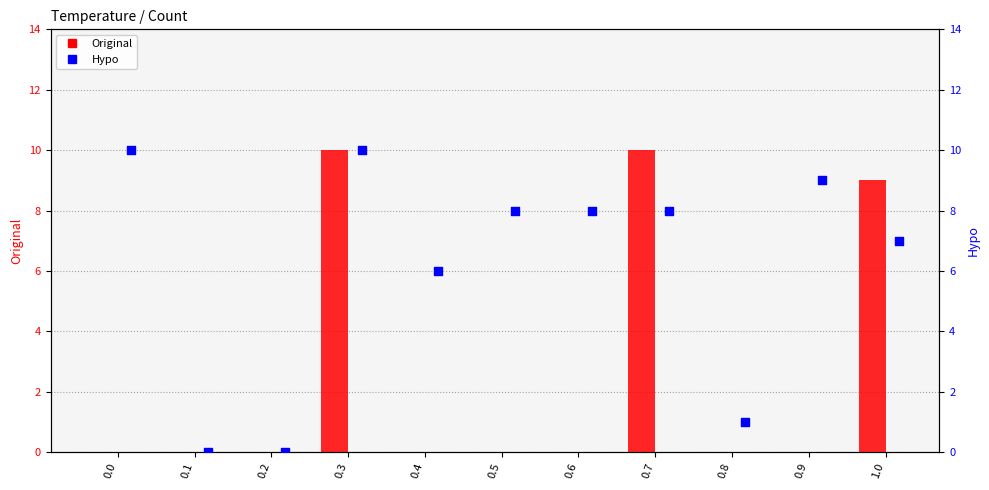

What are all the series names shown in the legend?

Original, Hypo